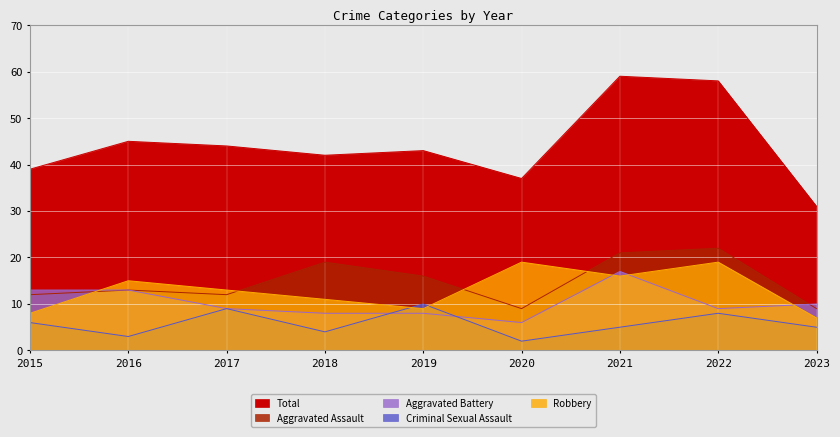

What is the difference between the Total values at 2023 and 2022?

27